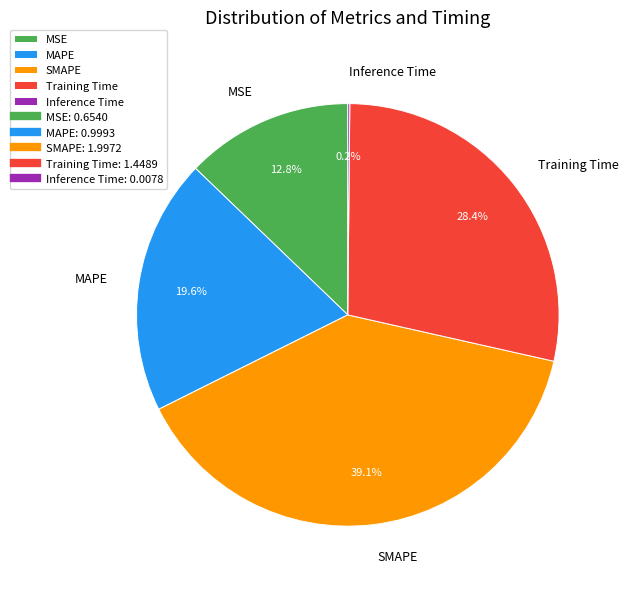

To the nearest percent, what is the average slice percentage?

20%